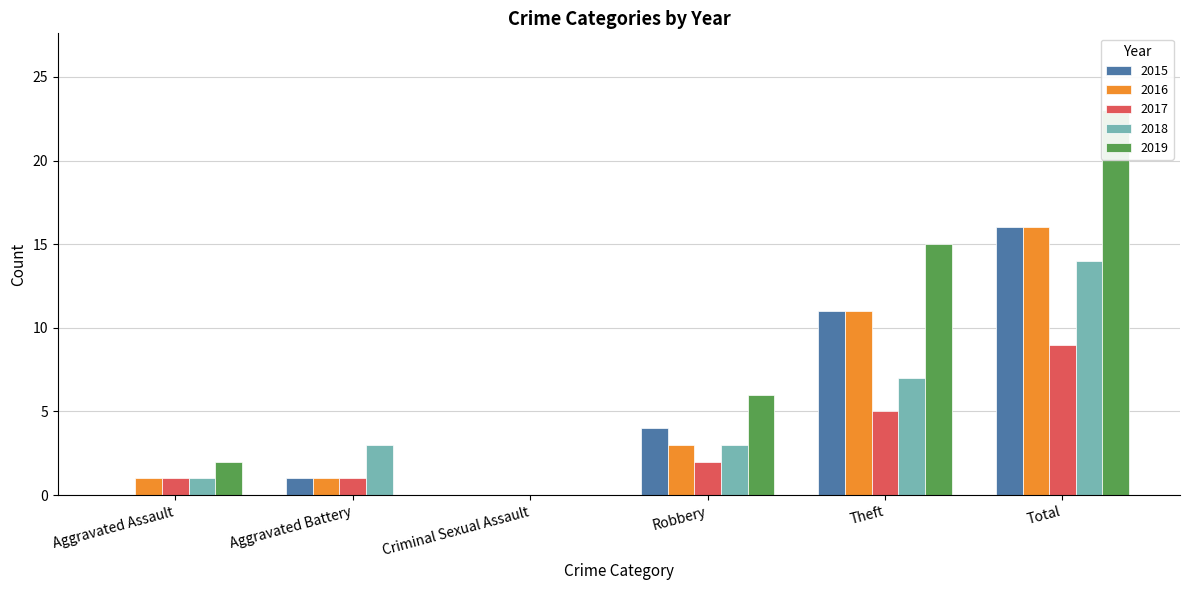

List the series in order of their peak value, lowest first.

2017, 2018, 2015, 2016, 2019